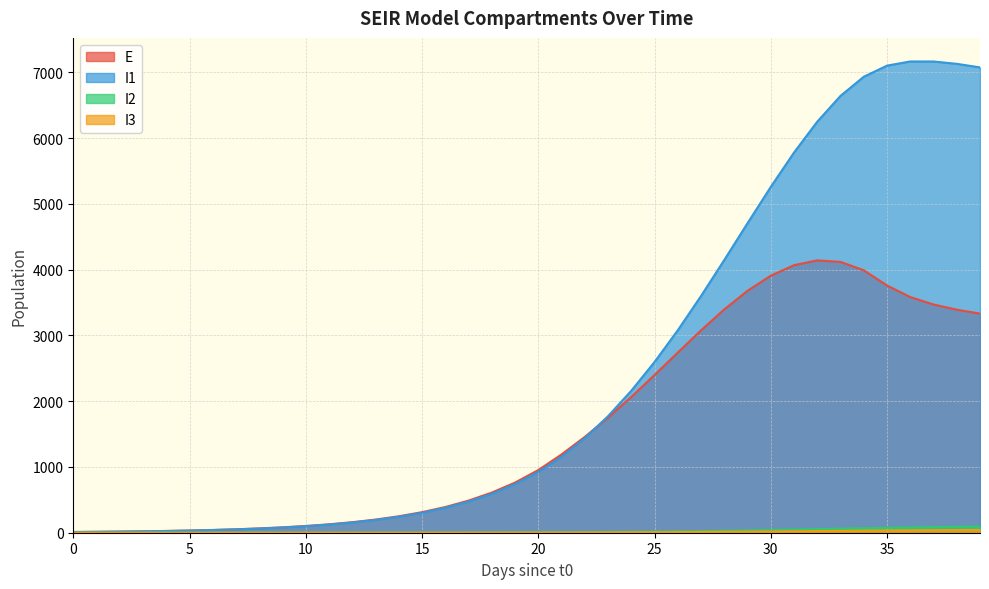

Reading left to right, transcribe all the data shown in this chart.

E: 0=12.0	1=14.2	2=17.4	3=21.5	4=26.9	5=33.6	6=41.9	7=52.4	8=65.5	9=81.9	10=102.4	11=128.0	12=160.0	13=200.0	14=250.0	15=312.5	16=390.6	17=488.2	18=610.1	19=762.4	20=952.5	21=1190.0	22=1457.1	23=1749.3	24=2064.9	25=2398.3	26=2740.0	27=3077.7	28=3396.4	29=3679.5	30=3909.3	31=4068.7	32=4142.5	33=4119.1	34=3991.8	35=3760.1	36=3584.1	37=3471.0	38=3392.4	39=3332.6
I1: 0=10.0	1=13.0	2=16.5	3=20.8	4=26.0	5=32.5	6=40.6	7=50.8	8=63.5	9=79.4	10=99.3	11=124.1	12=155.1	13=193.9	14=242.4	15=303.0	16=378.8	17=473.4	18=591.7	19=739.5	20=924.2	21=1154.9	22=1437.3	23=1772.1	24=2159.0	25=2596.1	26=3079.0	27=3600.0	28=4147.9	29=4707.4	30=5259.5	31=5782.4	32=6252.2	33=6644.2	34=6935.1	35=7104.4	36=7167.9	37=7167.3	38=7131.8	39=7077.4
I2: 0=0.0	1=0.0	2=0.1	3=0.1	4=0.1	5=0.2	6=0.2	7=0.3	8=0.4	9=0.5	10=0.6	11=0.8	12=1.0	13=1.2	14=1.5	15=1.9	16=2.4	17=3.0	18=3.8	19=4.7	20=5.9	21=7.3	22=9.2	23=11.4	24=14.2	25=17.4	26=21.2	27=25.7	28=30.6	29=36.2	30=42.2	31=48.5	32=55.1	33=61.8	34=68.3	35=74.4	36=80.0	37=84.9	38=89.1	39=92.6
I3: 0=0.0	1=0.0	2=0.0	3=0.0	4=0.1	5=0.1	6=0.1	7=0.1	8=0.2	9=0.2	10=0.3	11=0.3	12=0.4	13=0.5	14=0.7	15=0.9	16=1.1	17=1.3	18=1.7	19=2.1	20=2.6	21=3.3	22=4.1	23=5.1	24=6.3	25=7.8	26=9.5	27=11.5	28=13.8	29=16.3	30=19.0	31=21.9	32=25.0	33=28.0	34=31.1	35=34.0	36=36.6	37=39.0	38=41.0	39=42.8